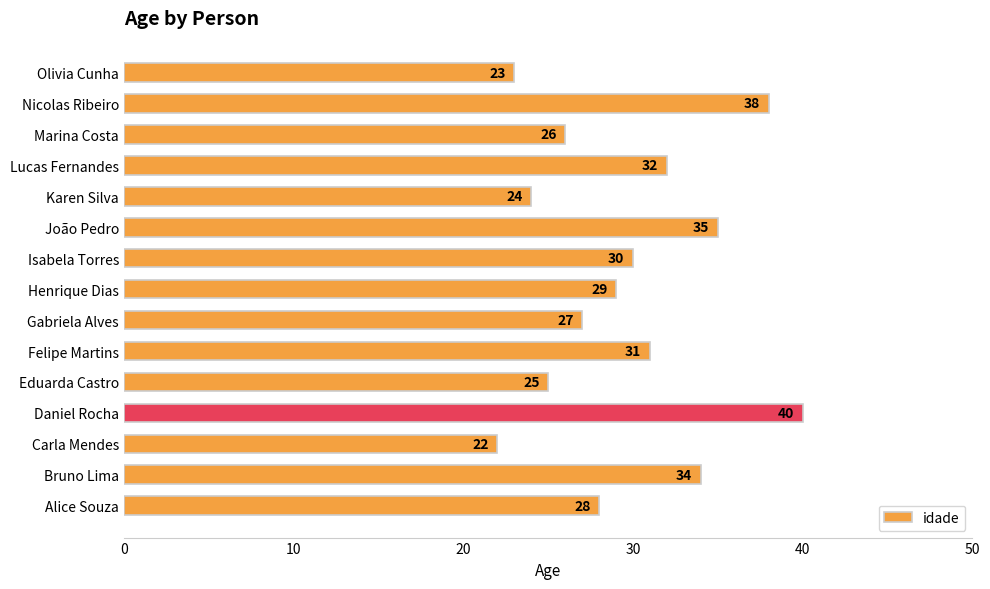

Does the chart contain any negative values?

No